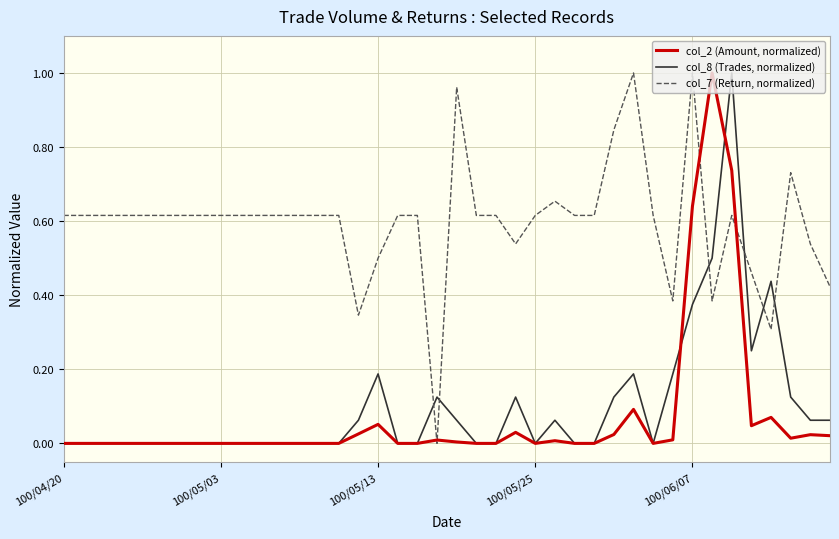

How many intersections are there between col_7 (Return, normalized) and col_8 (Trades, normalized)?

6